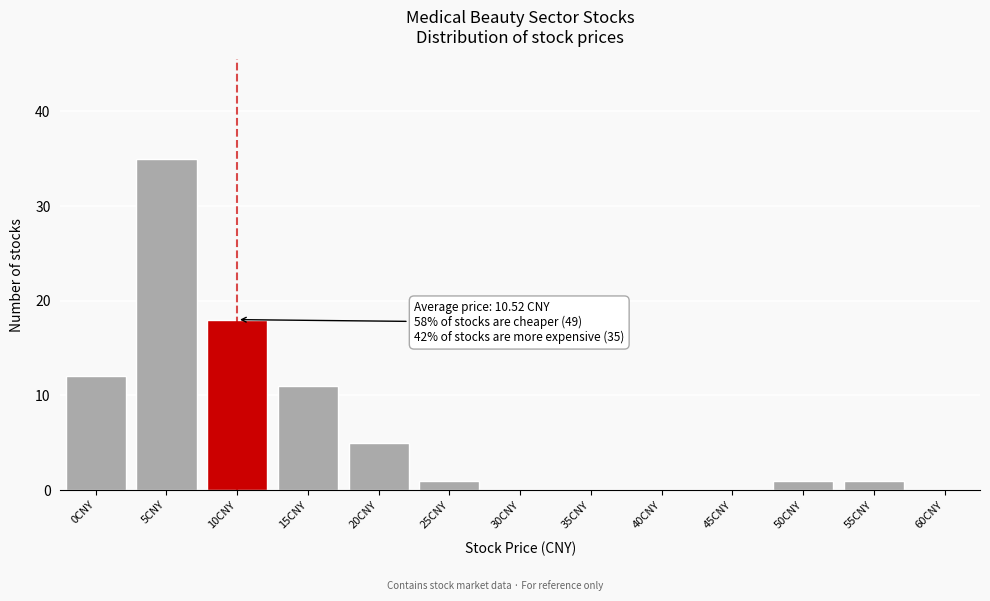

Reading right to left, transcribe all the data shown in this chart.

60CNY=0	55CNY=1	50CNY=1	45CNY=0	40CNY=0	35CNY=0	30CNY=0	25CNY=1	20CNY=5	15CNY=11	10CNY=18	5CNY=35	0CNY=12